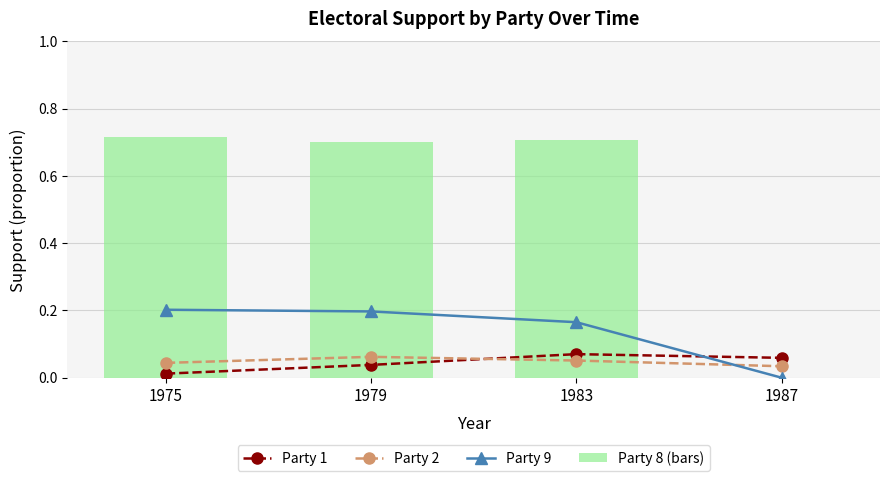

The Party 1 series shows 0.0 at 1979. True or false?

True